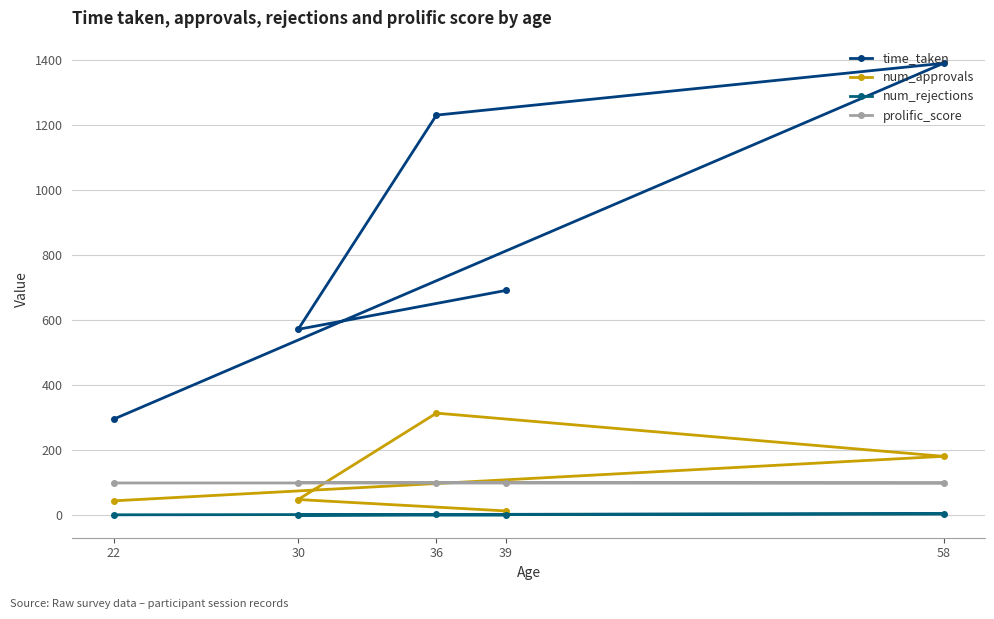

At which category does num_approvals reach its first local peak?

36